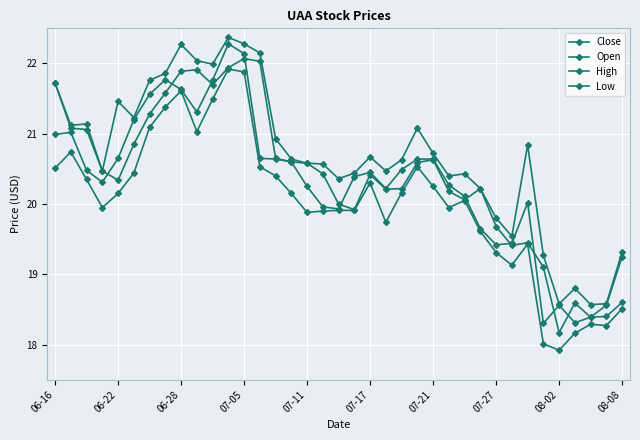

Where is High nearest to the value 20?

07-27